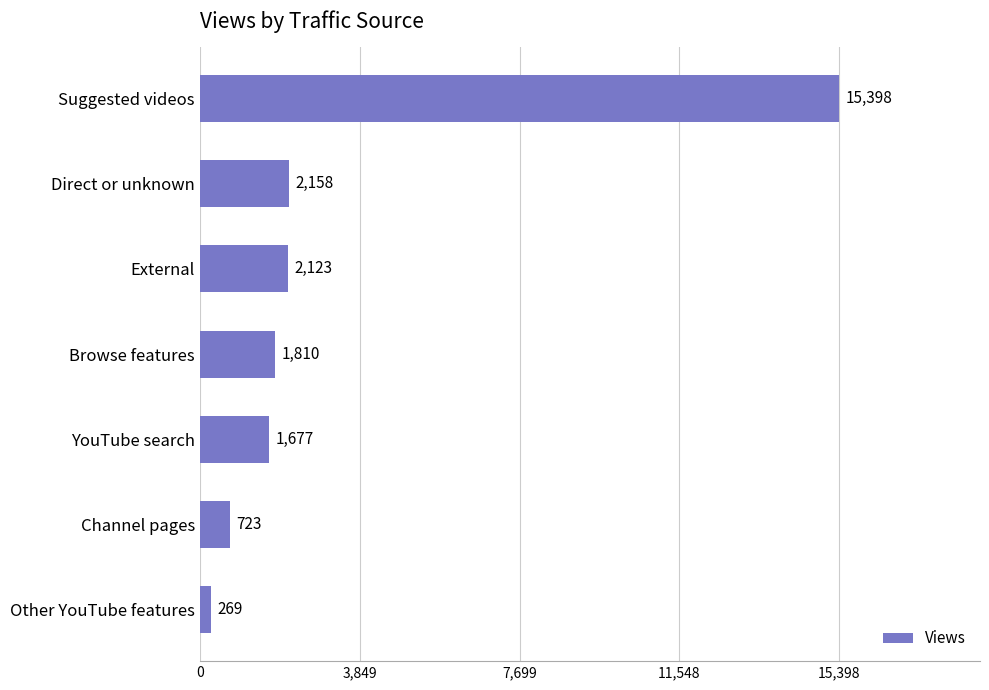

How many data points does each series have?

7